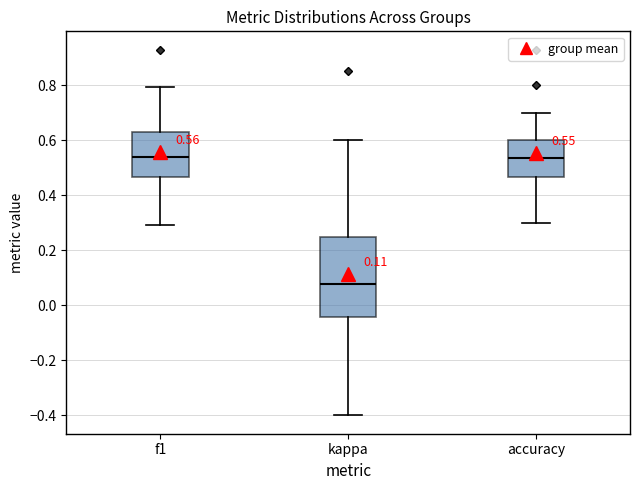

Comparing the boxes themselves (not the whiskers), which one is the tallest?

kappa